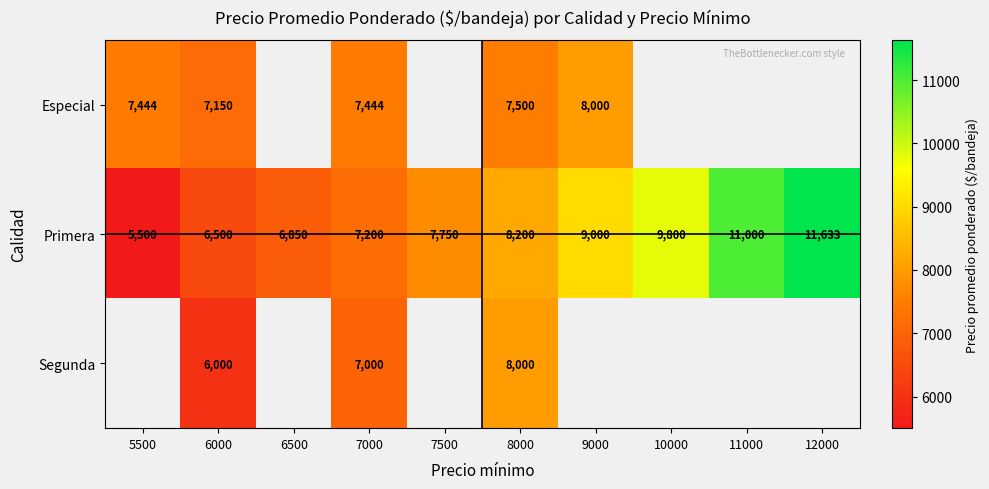

What is the spread (max minus min) of values at 6000?

1150